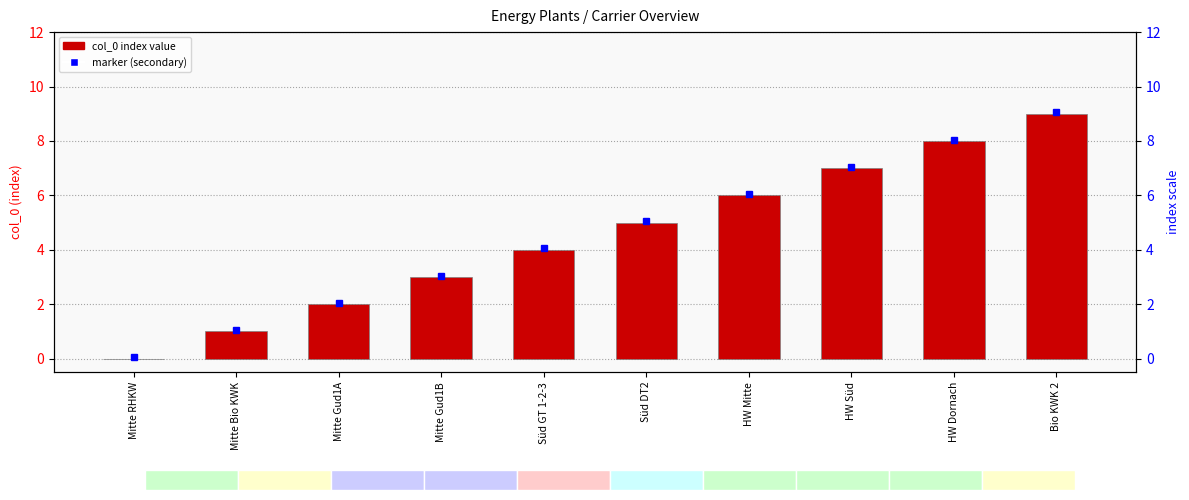

How many values are between 2 and 7?

6